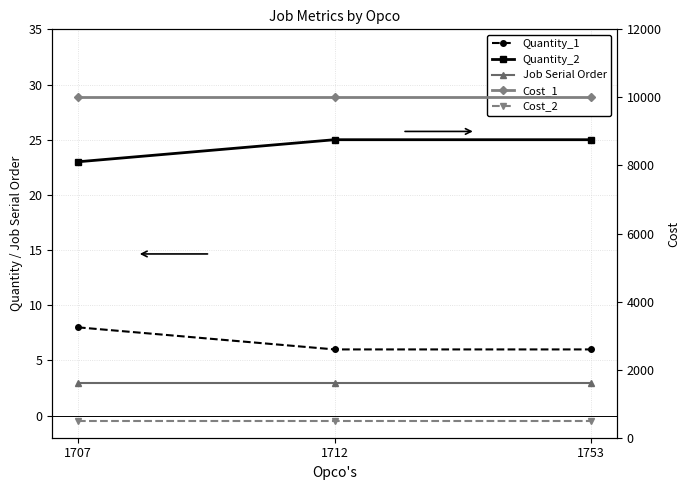

At which label does Cost_1 reach its peak?

1707